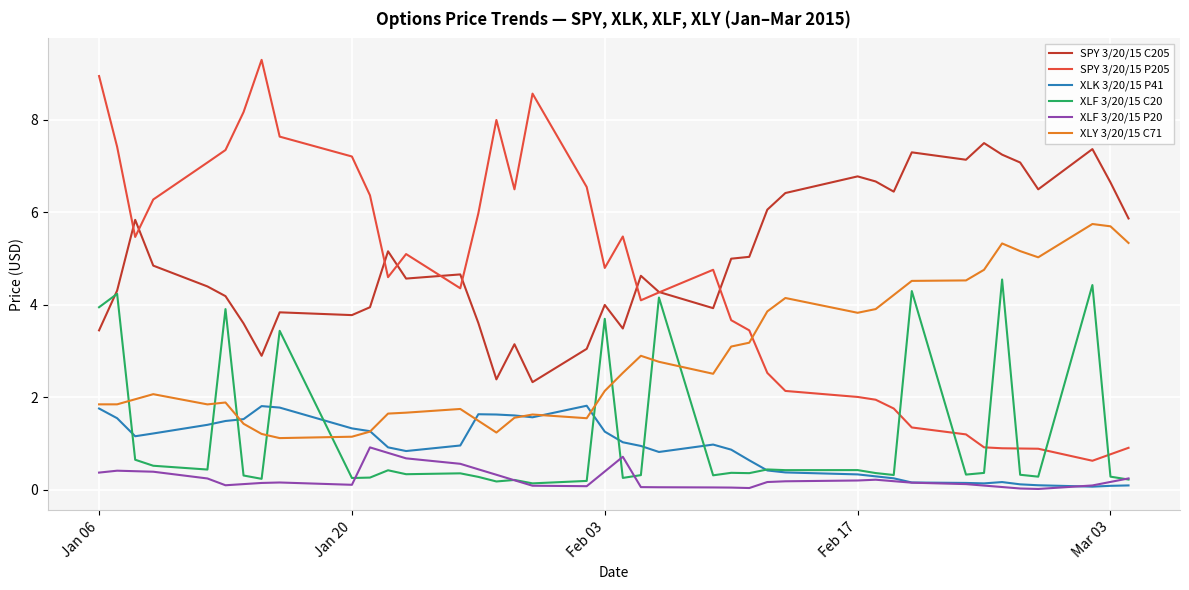

Which series ends up on top after the final intersection of XLF 3/20/15 C20 and SPY 3/20/15 C205?

SPY 3/20/15 C205